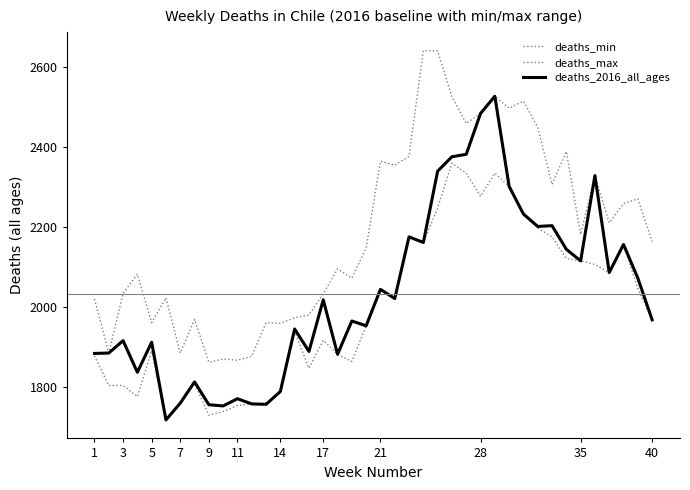

True or false: deaths_max and deaths_min intersect in this chart.

False